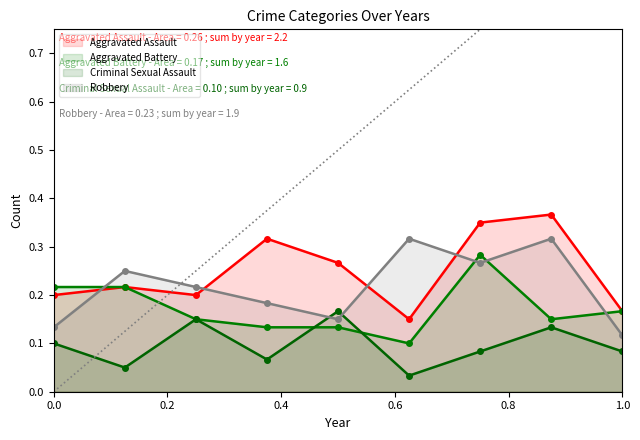

Which category has the lowest value in the Robbery series?

1.0